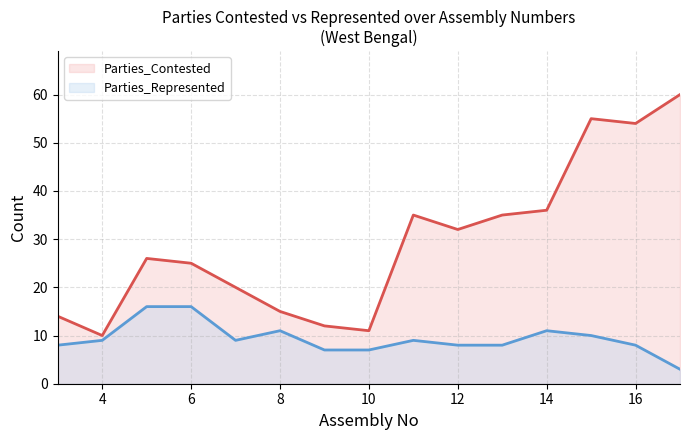

Is the value of Parties_Contested at 7 greater than the value of Parties_Represented at 4?

Yes